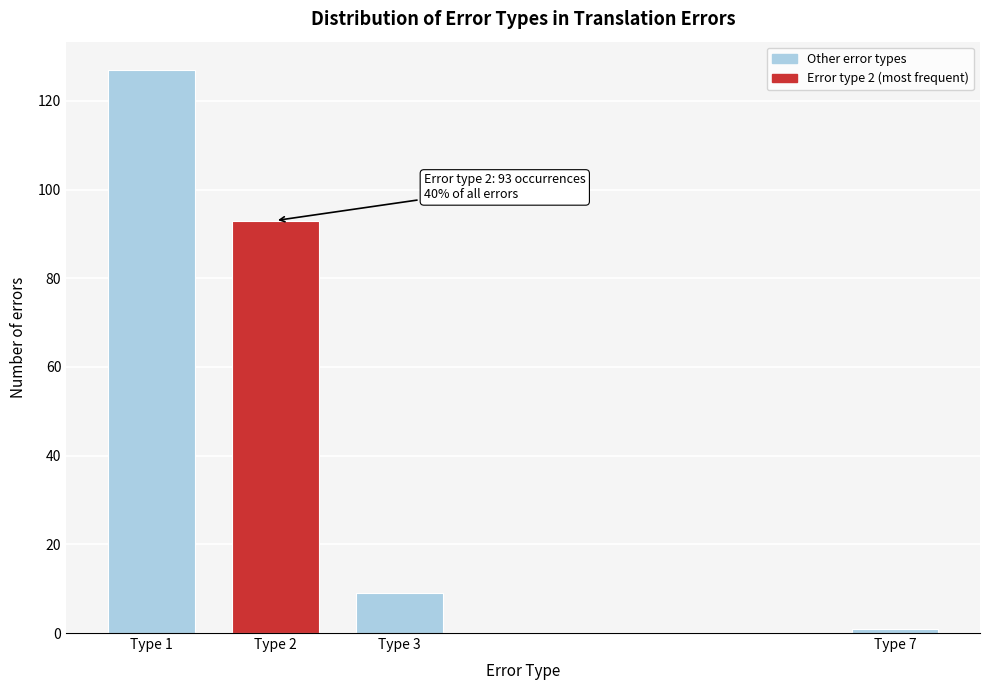

Reading left to right, transcribe all the data shown in this chart.

127	93	9	1